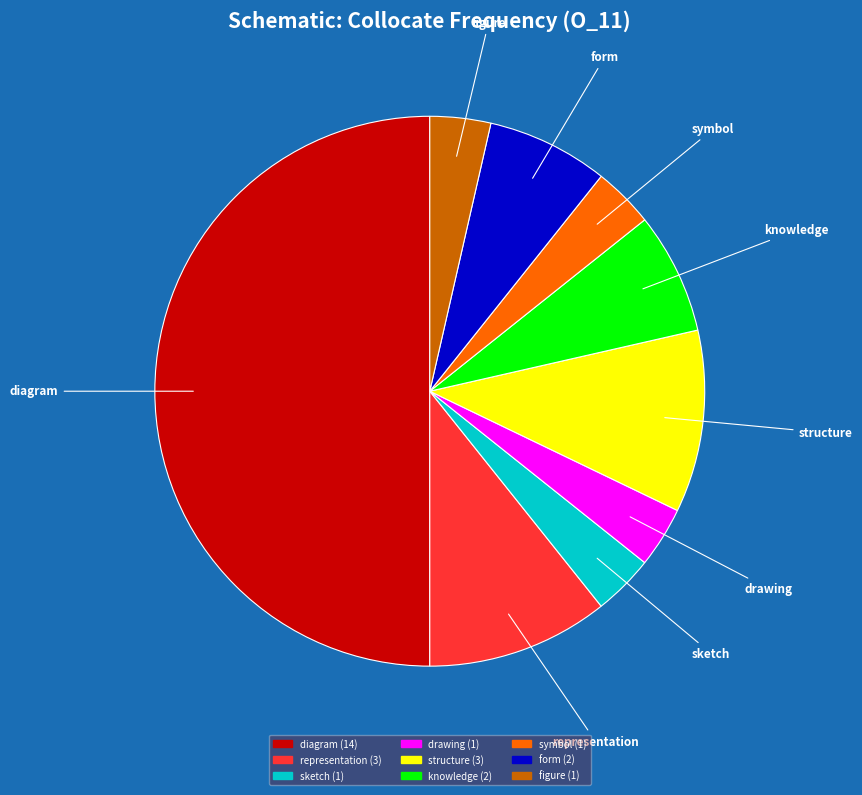

Which slice is the largest?

diagram (14)